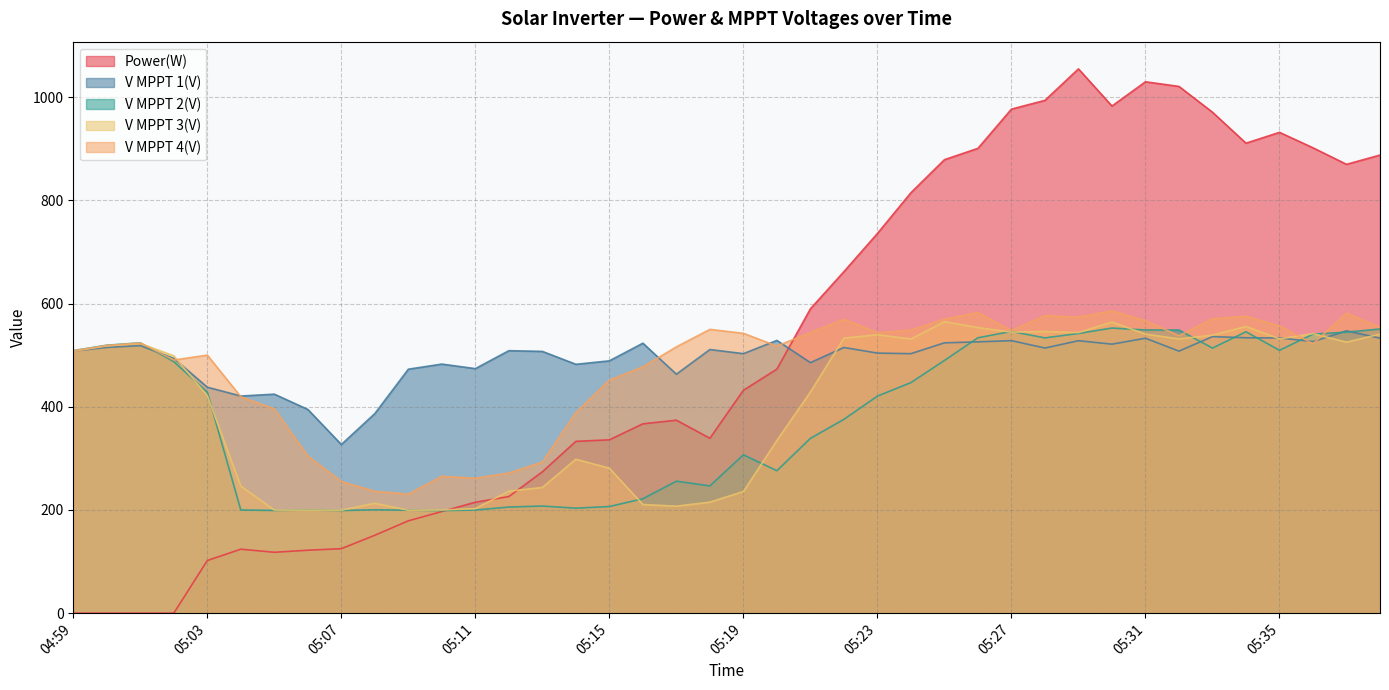

Does the chart display data point markers on the line(s)?

No